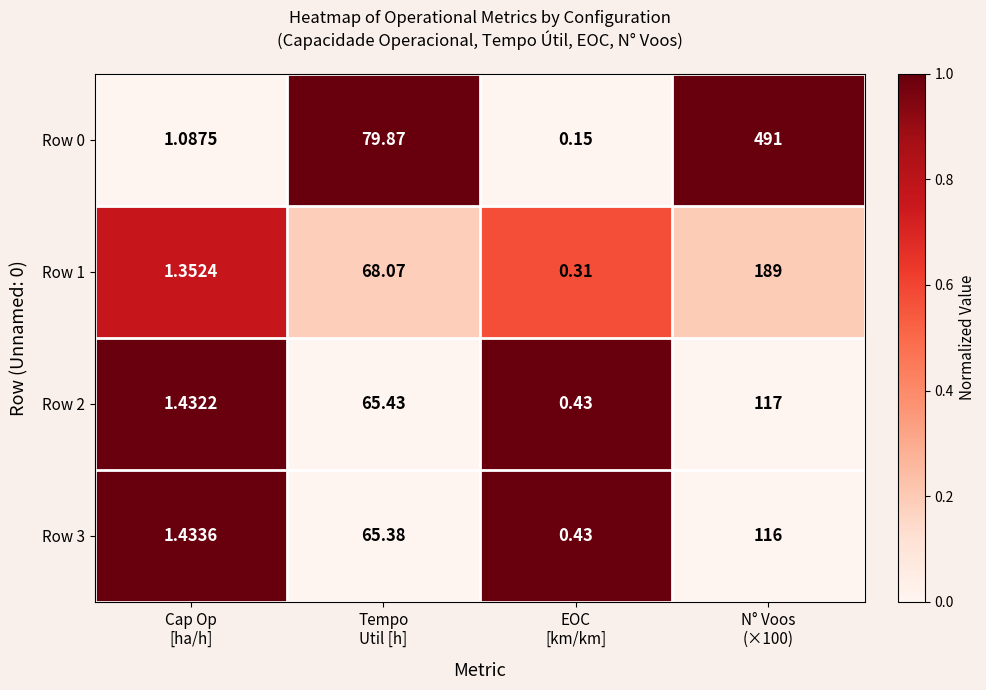

What is the spread (max minus min) of values at Tempo
Util [h]?

14.5